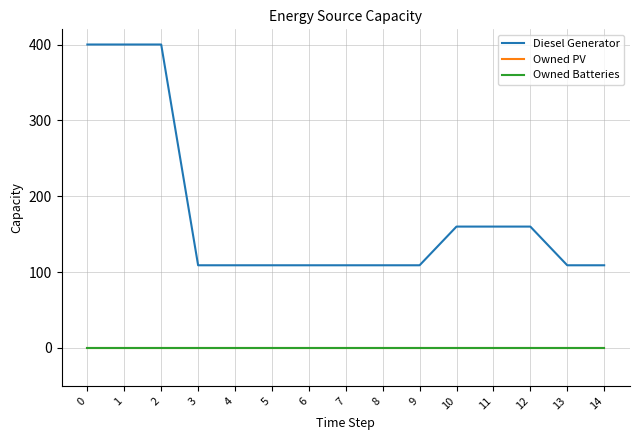

True or false: Owned PV has more than 0 interior local peaks.

False